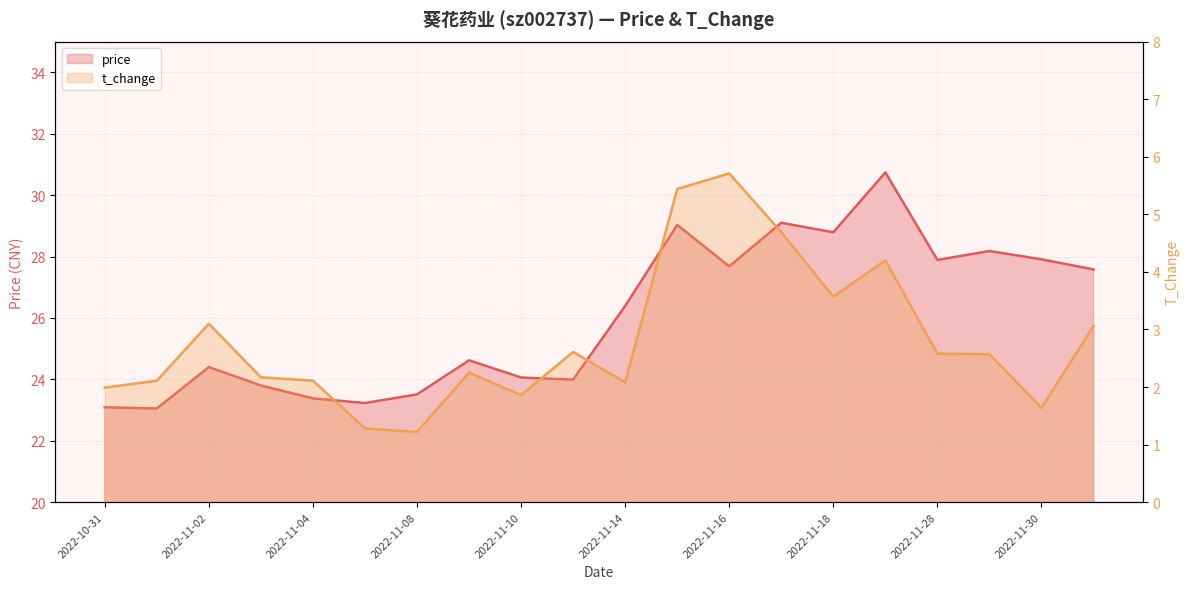

Which series has the largest total across all categories?

price